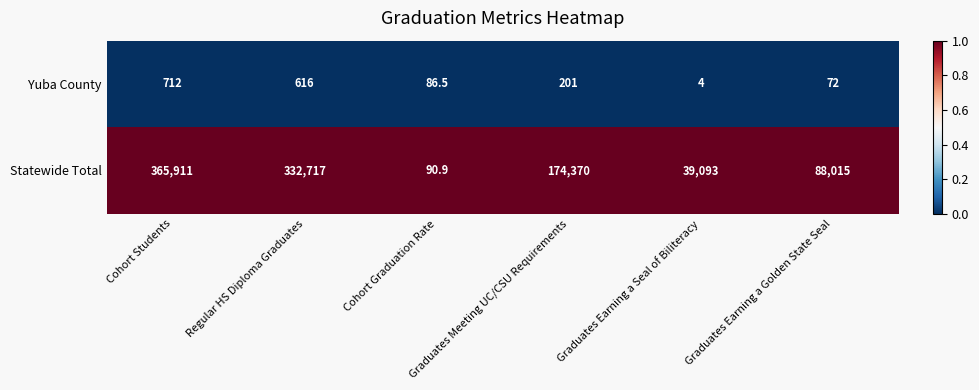

List the series in order of their peak value, lowest first.

Yuba County, Statewide Total